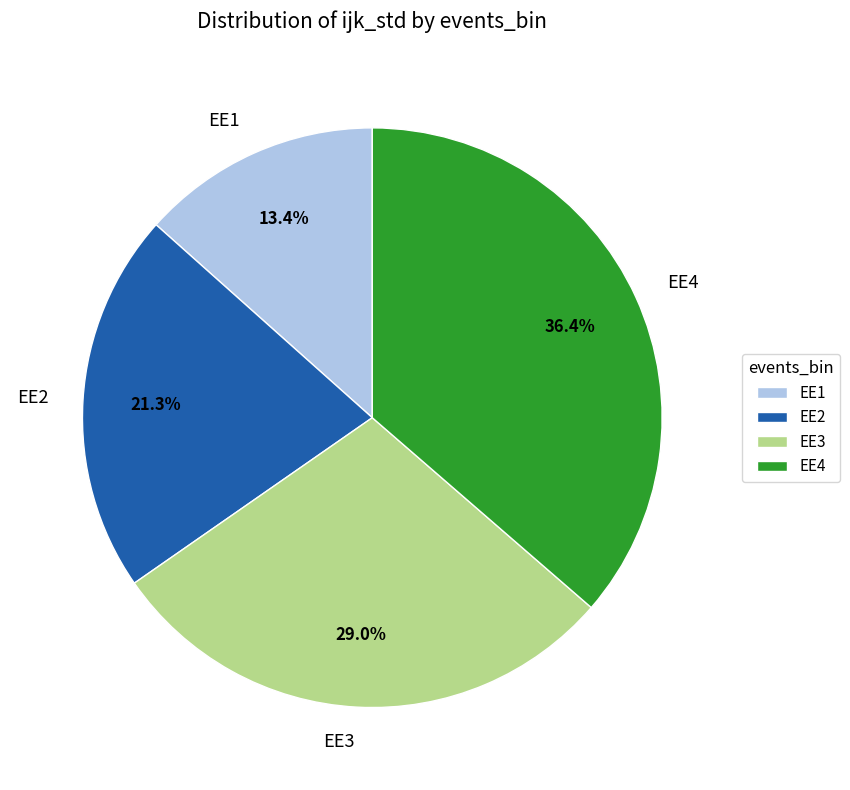

To the nearest percent, what percentage of the pie is EE4?

36%